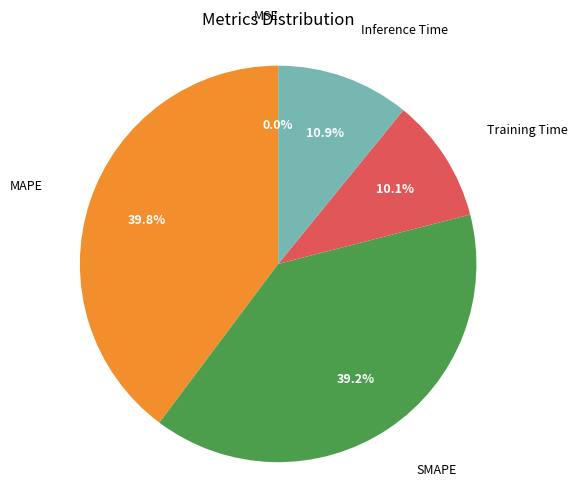

Is there any slice that represents more than half of the pie?

No